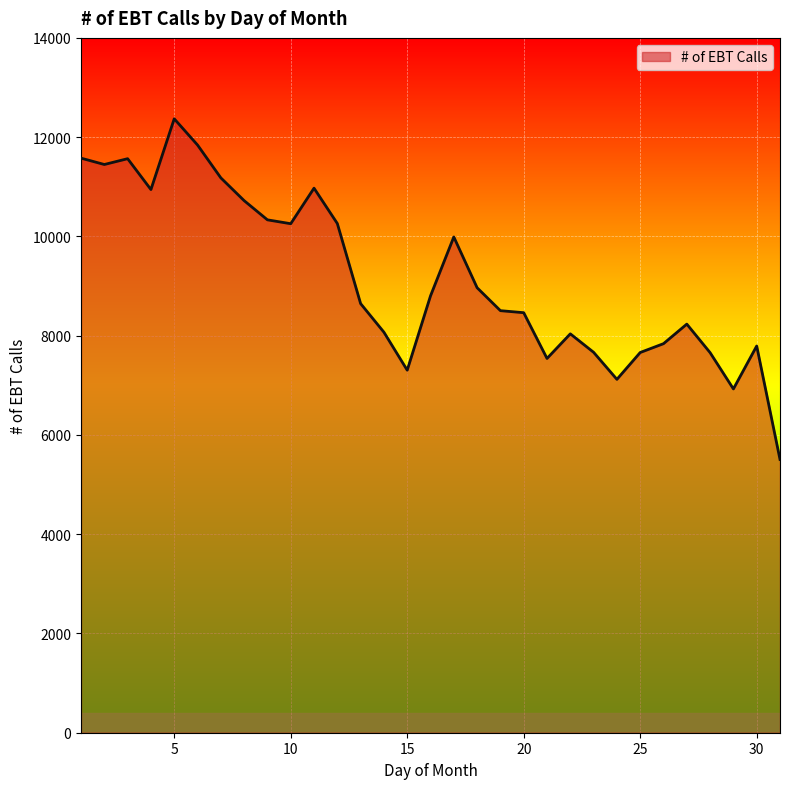

How many values are below 8646?

15